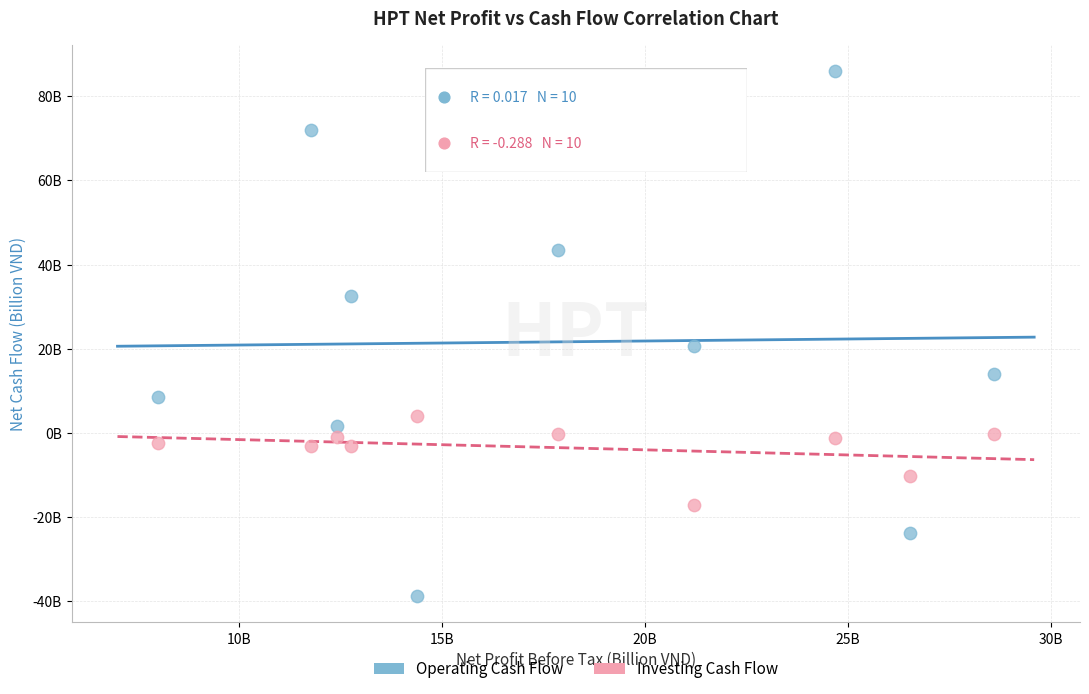

What are all the series names shown in the legend?

Operating Cash Flow, Investing Cash Flow